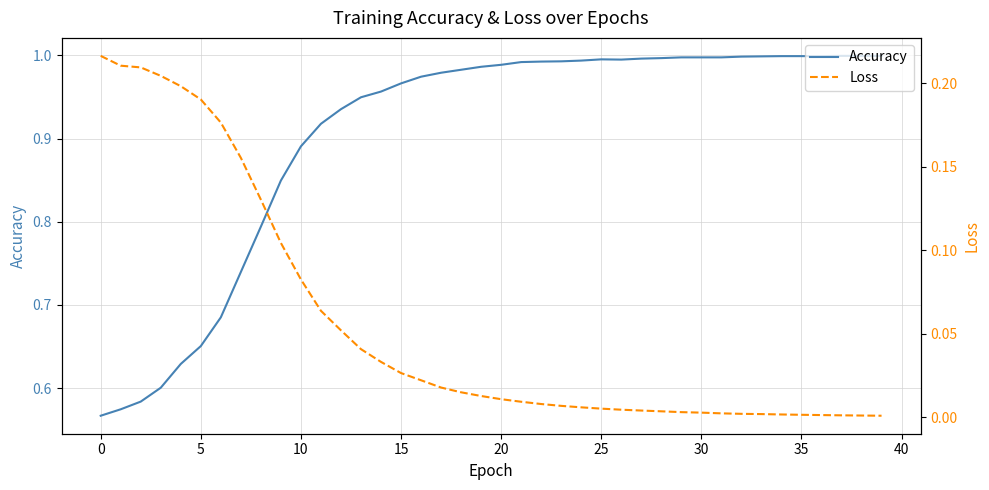

Where is Loss nearest to the value 0?

39